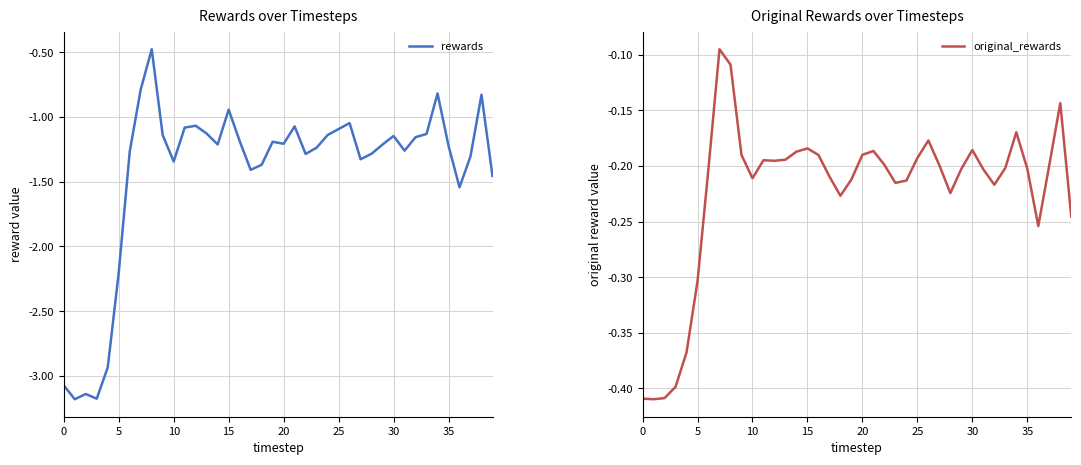

Does the chart have visible grid lines?

Yes